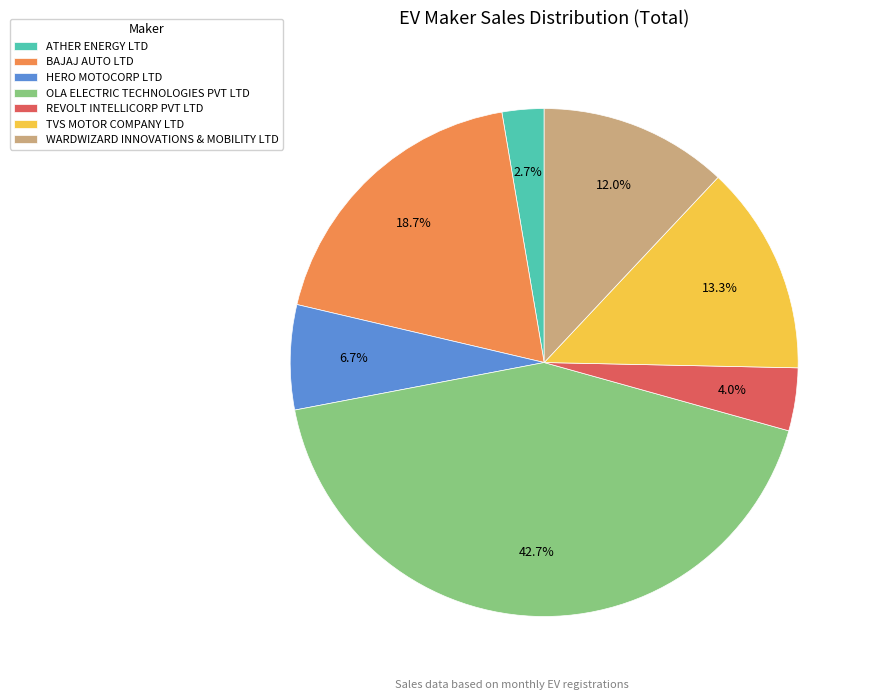

Rank the categories by value from lowest to highest.

ATHER ENERGY LTD, REVOLT INTELLICORP PVT LTD, HERO MOTOCORP LTD, WARDWIZARD INNOVATIONS & MOBILITY LTD, TVS MOTOR COMPANY LTD, BAJAJ AUTO LTD, OLA ELECTRIC TECHNOLOGIES PVT LTD